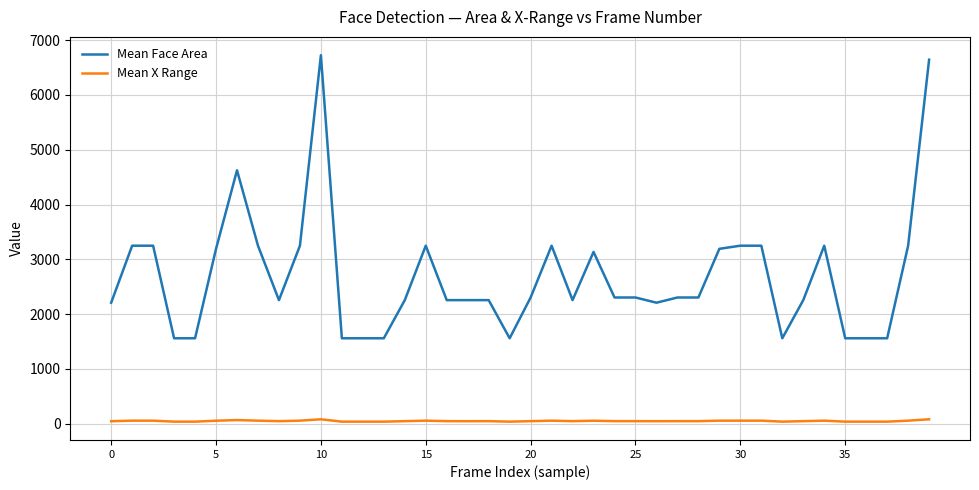

True or false: Mean X Range has more than 1 interior local peaks.

True